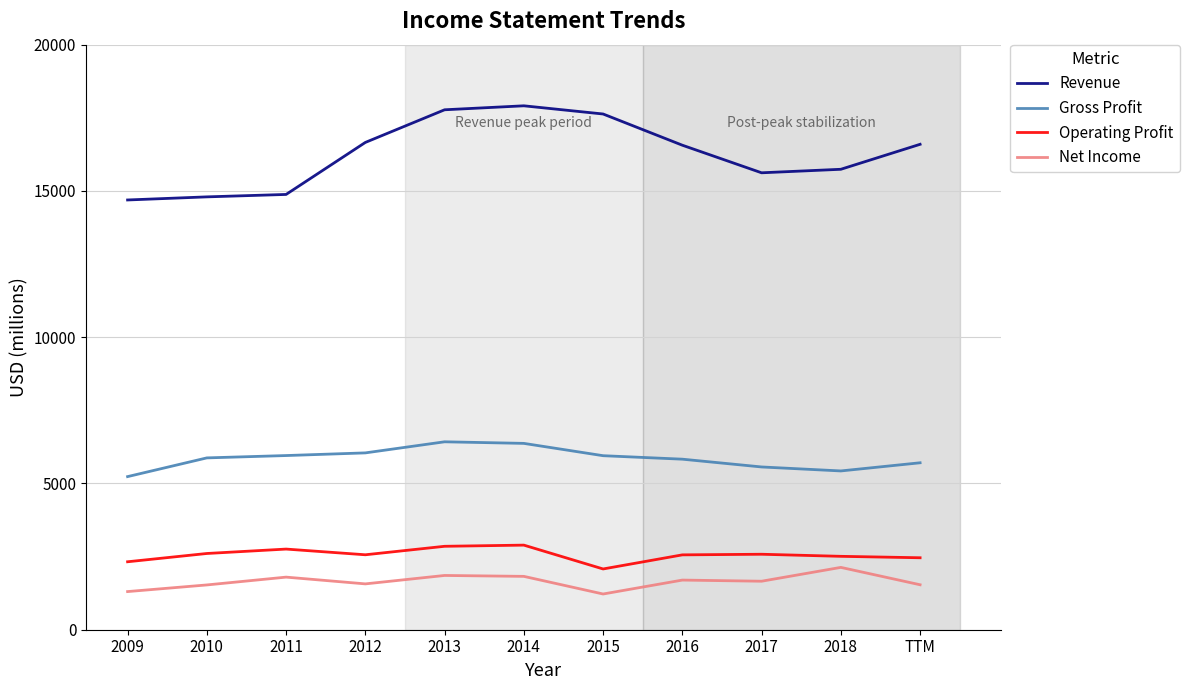

True or false: Net Income and Revenue intersect in this chart.

False